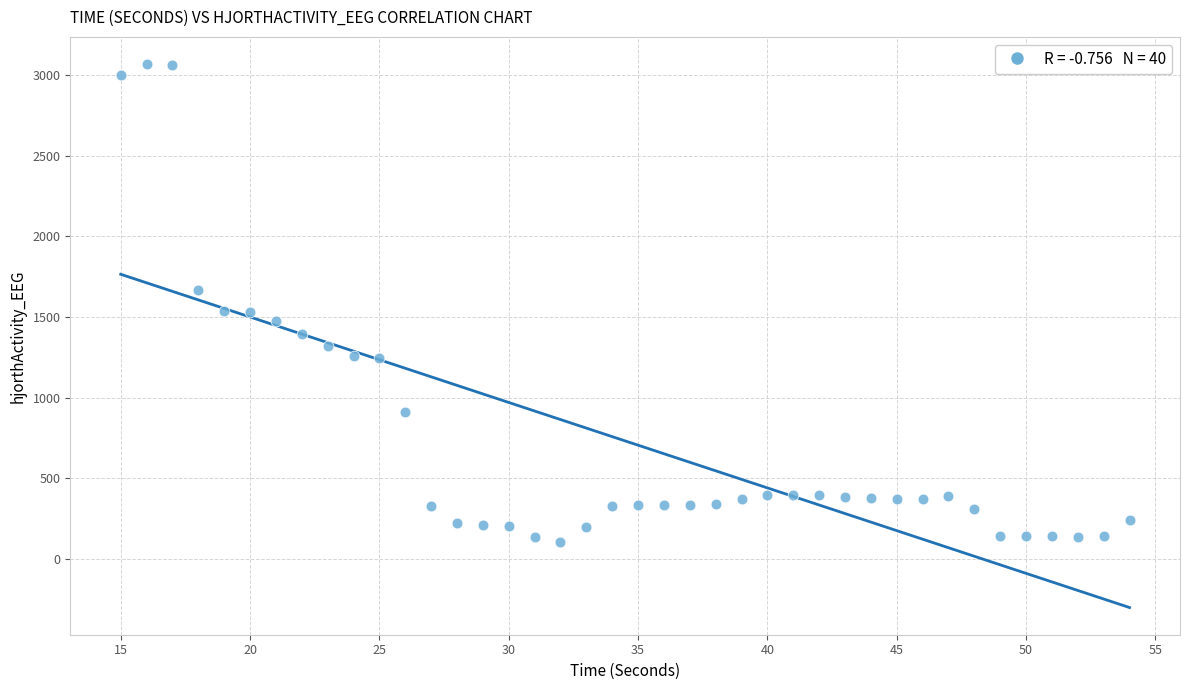

What is the range of X values (max minus min)?

39.0